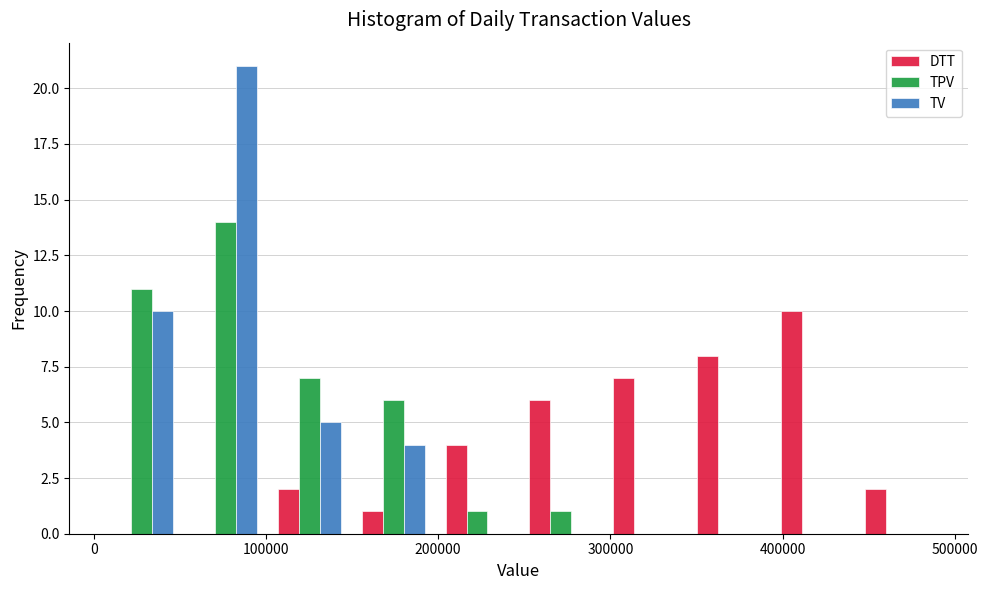

What is the height of the DTT bar covering 250000 to 300000 on the x-axis? Neither the bar edges nor the heights are printed on the chart, so give them approximately, as read against the axes.

6